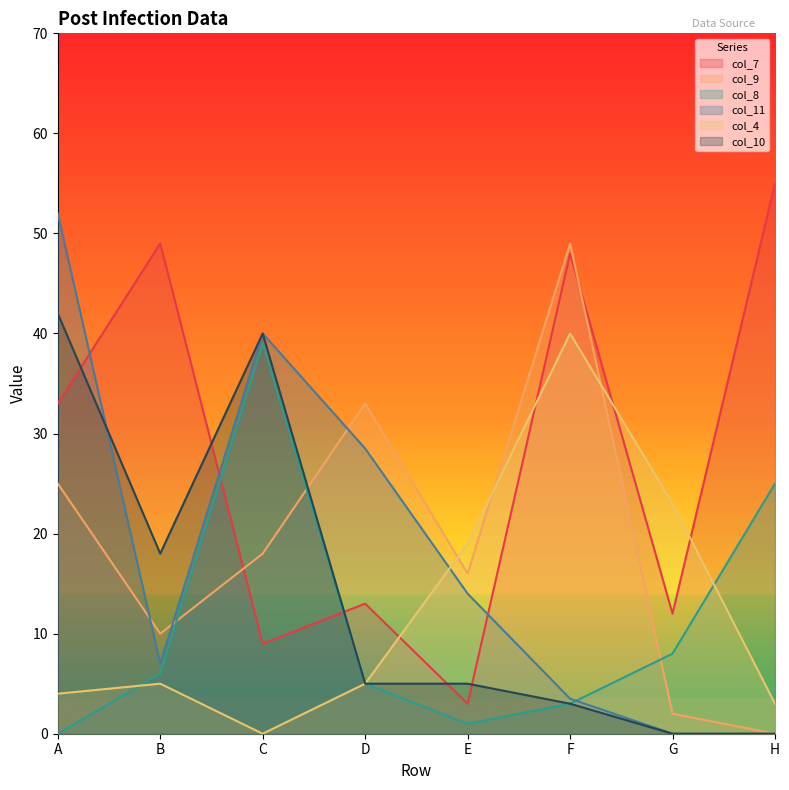

Between which two adjacent categories do col_4 and col_8 first intersect?

A and B